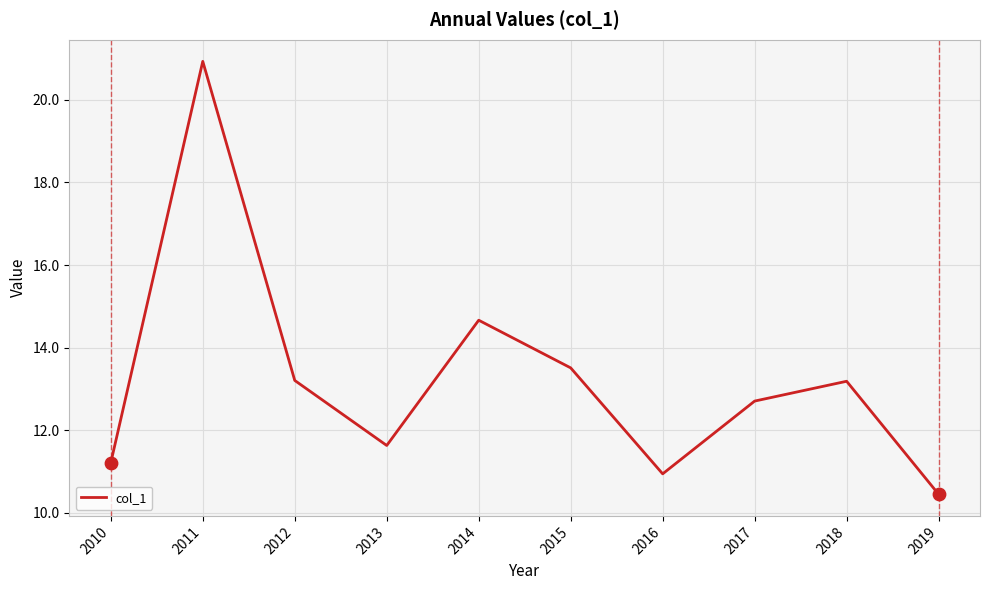

What is the ratio of the value at 2013 to the value at 2012?

0.9